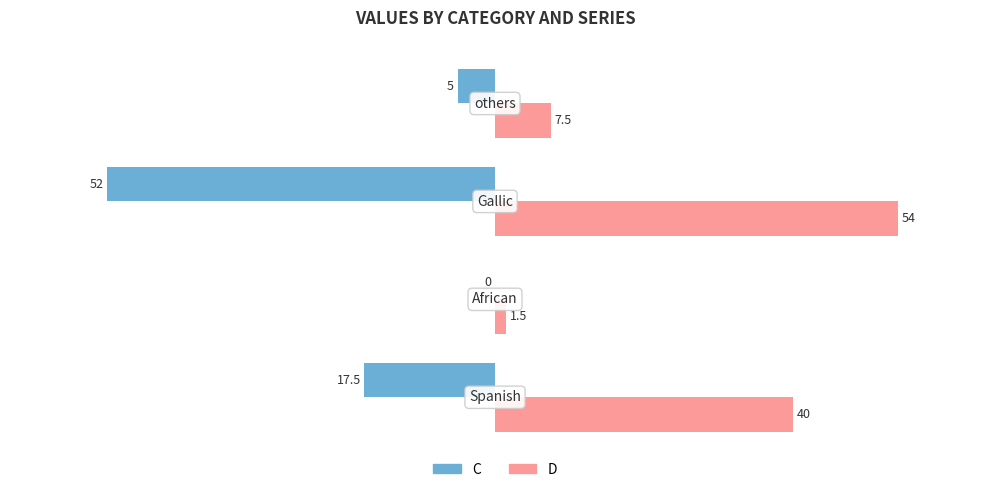

Which series has the largest total across all categories?

D